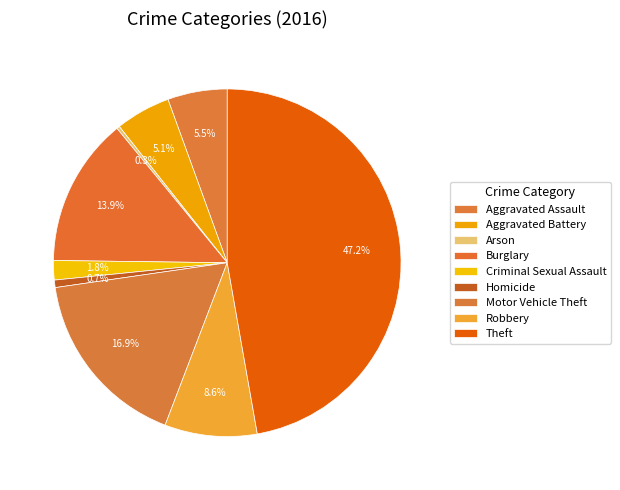

The Criminal Sexual Assault slice represents 2% of the pie. True or false?

True